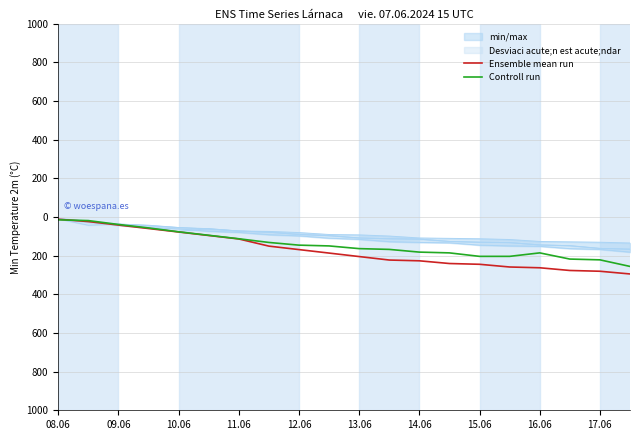

Between which two adjacent categories do Ensemble mean run and Controll run first intersect?

08.06 and 09.06